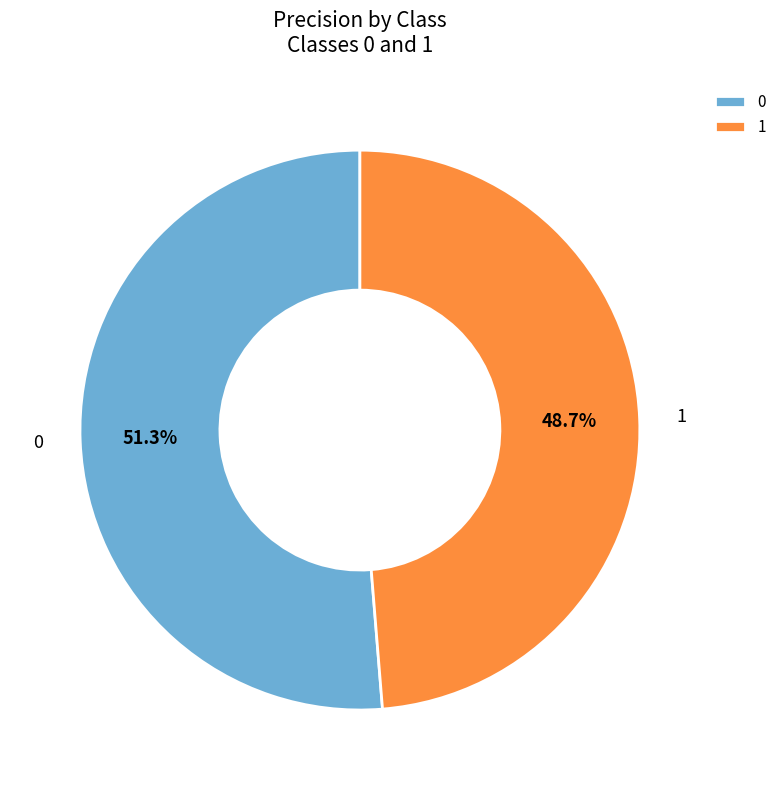

Do 0 and 1 together represent more than half of the pie?

Yes